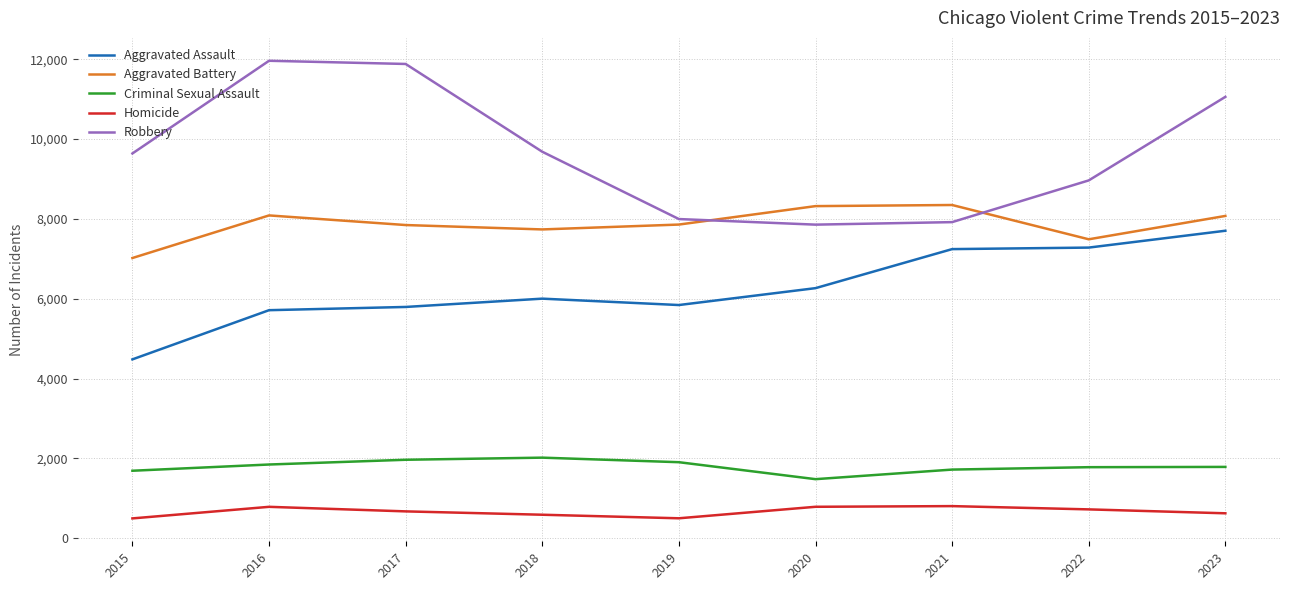

Is the value of Criminal Sexual Assault at 2017 greater than the value of Robbery at 2023?

No